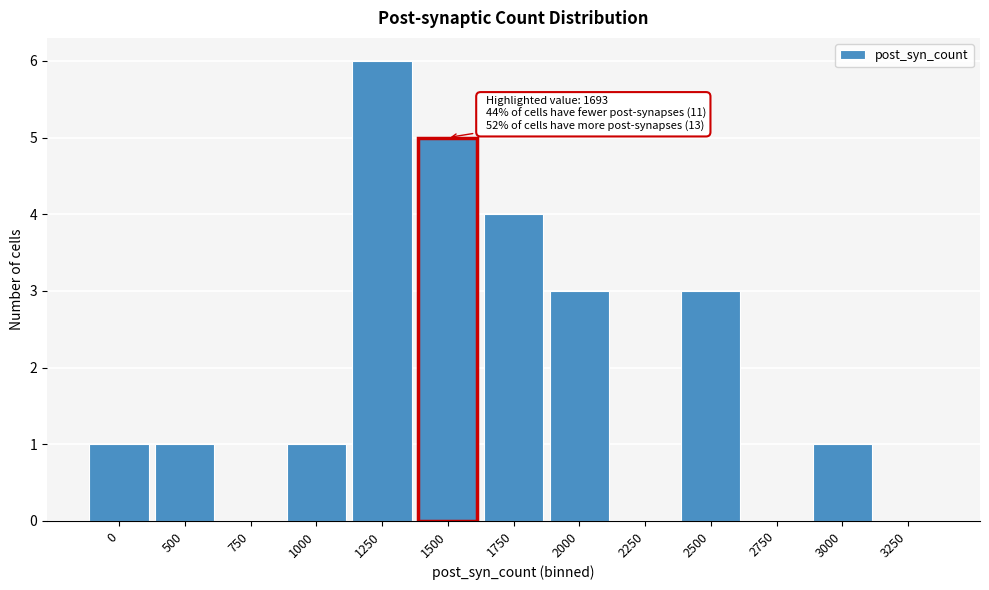

Reading left to right, what are all the values shown in this chart?

0=1	500=1	750=0	1000=1	1250=6	1500=5	1750=4	2000=3	2250=0	2500=3	2750=0	3000=1	3250=0